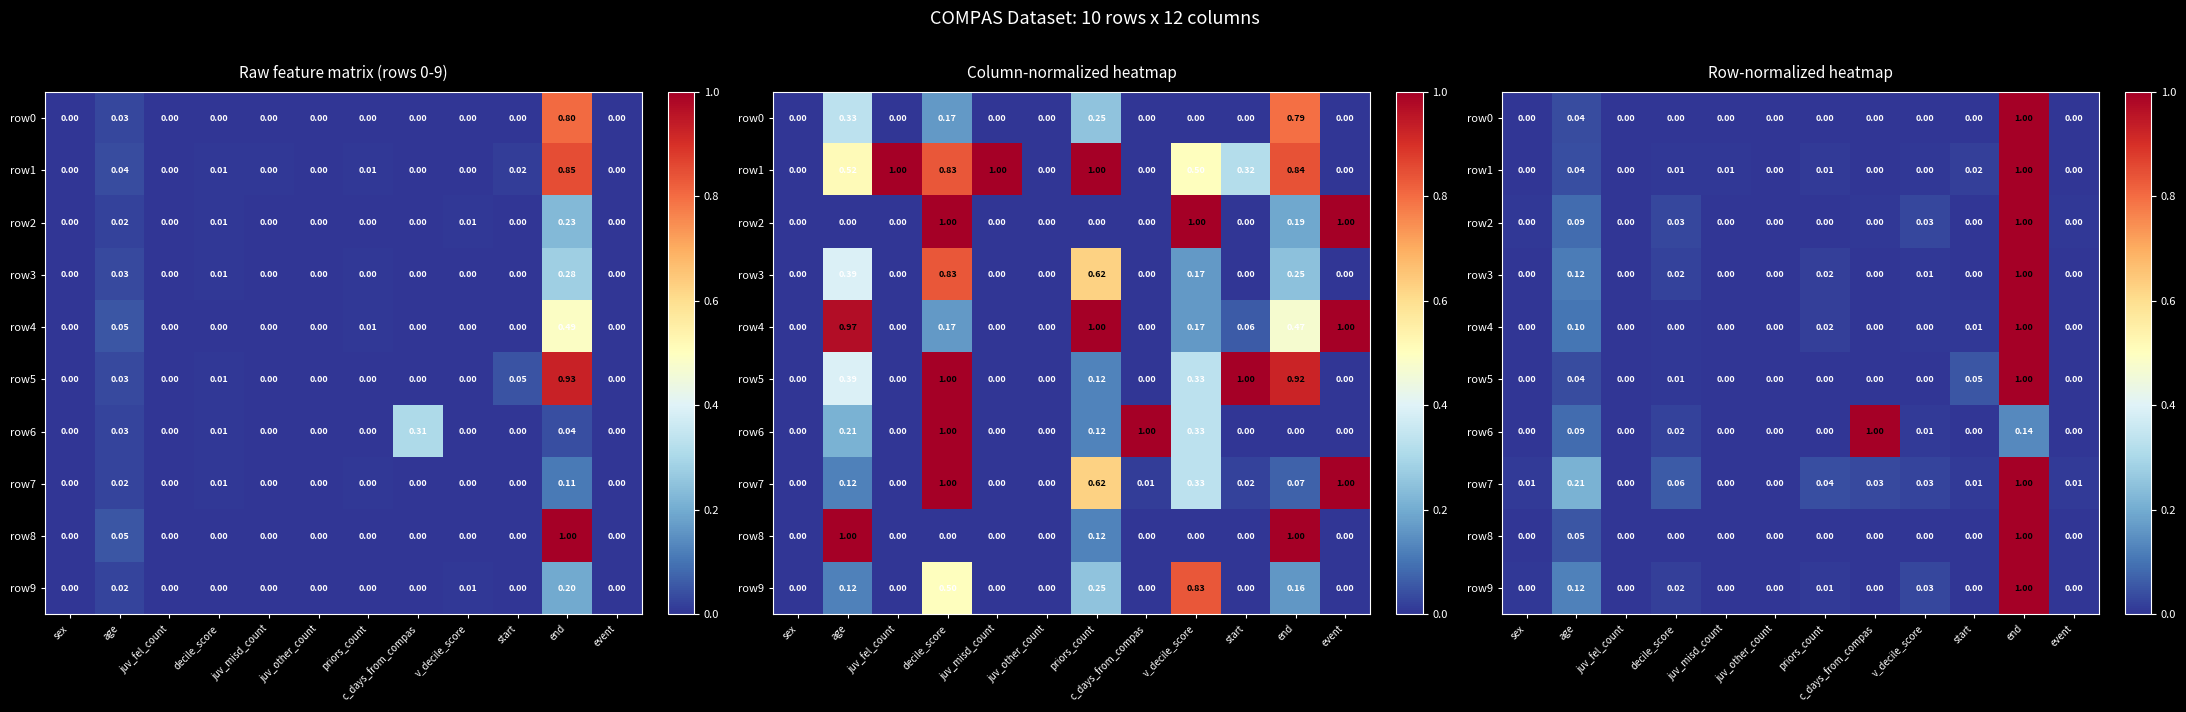

Which series has the largest total across all categories?

row7